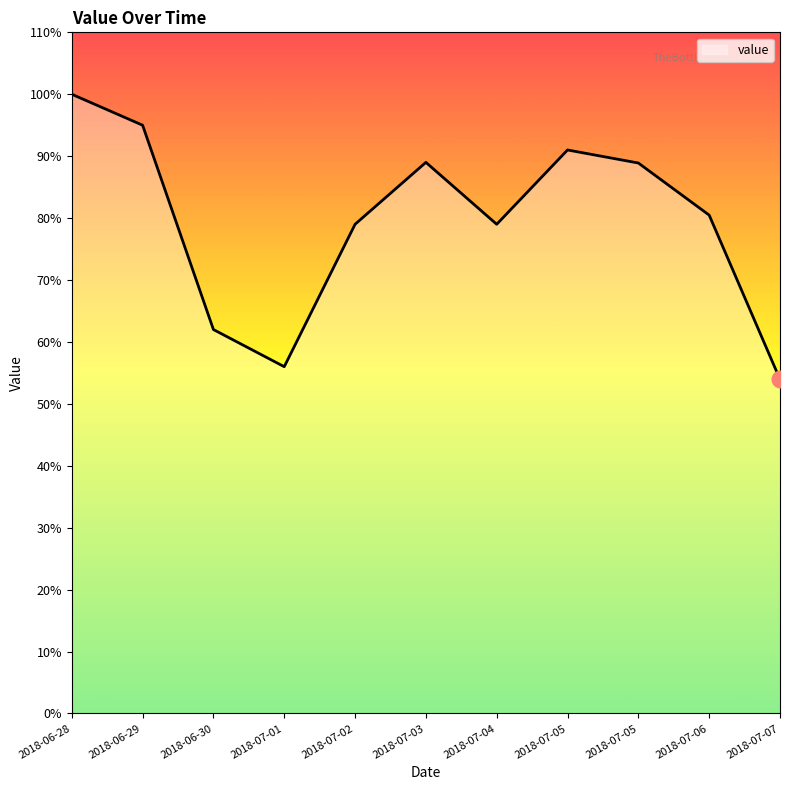

What is the sum of the values at 2018-07-07 and 2018-06-30?

115.9